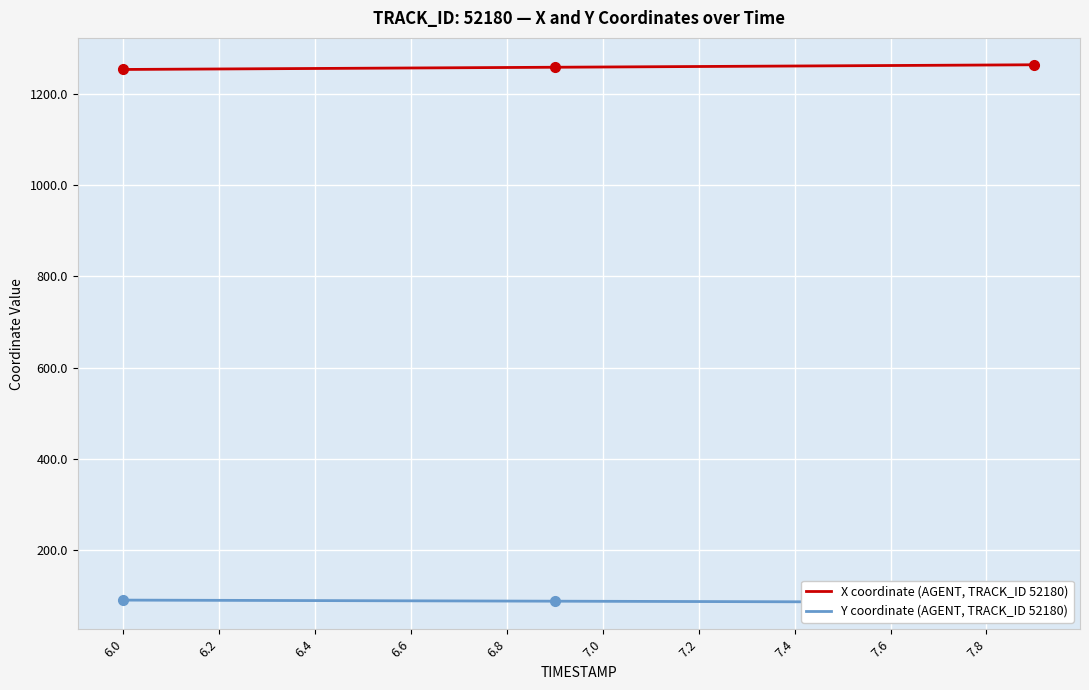

The value of X coordinate (AGENT, TRACK_ID 52180) at 7.6 is 1853.3. True or false?

False